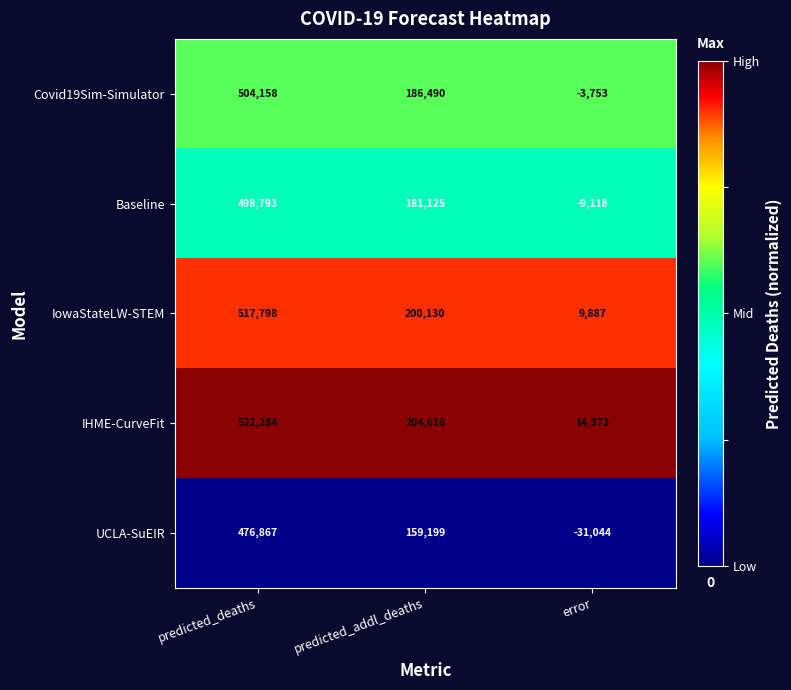

At which category does the chart reach its peak across all series?

predicted_deaths